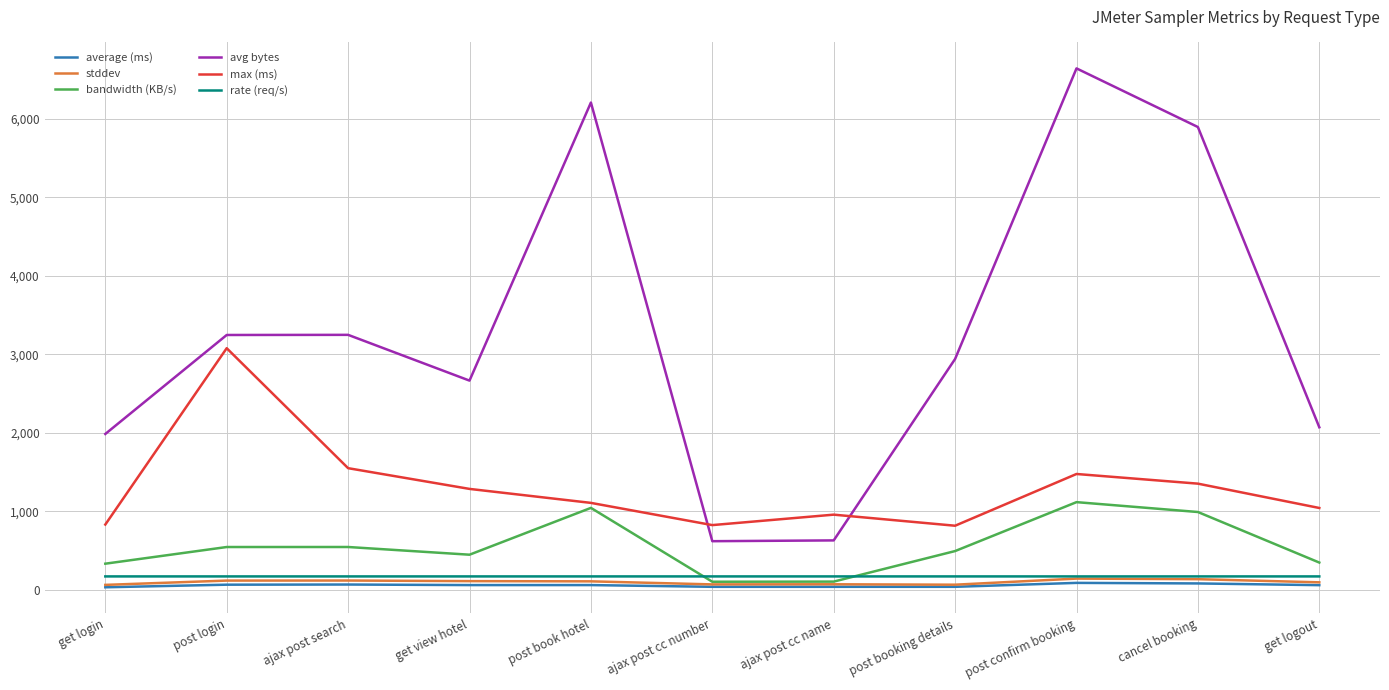

Is it true that average (ms) equals 83.0 at cancel booking?

True